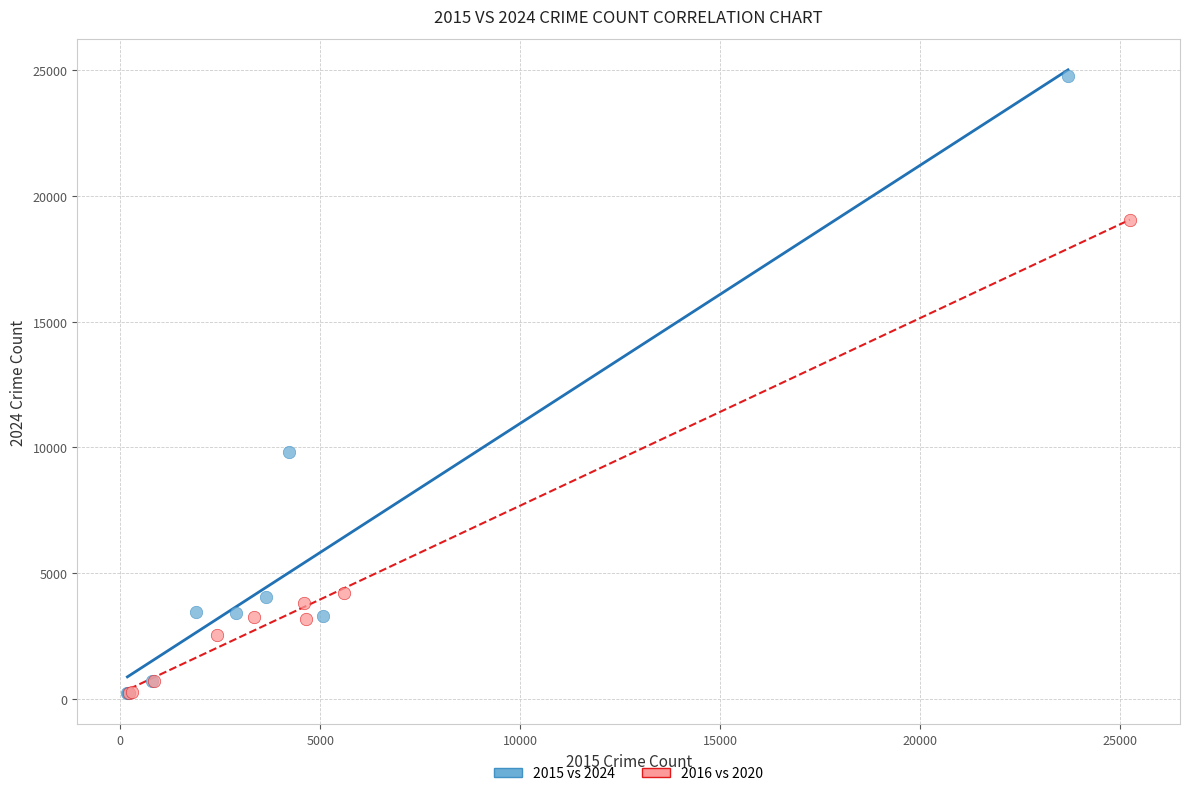

What are all the series names shown in the legend?

2015 vs 2024, 2016 vs 2020